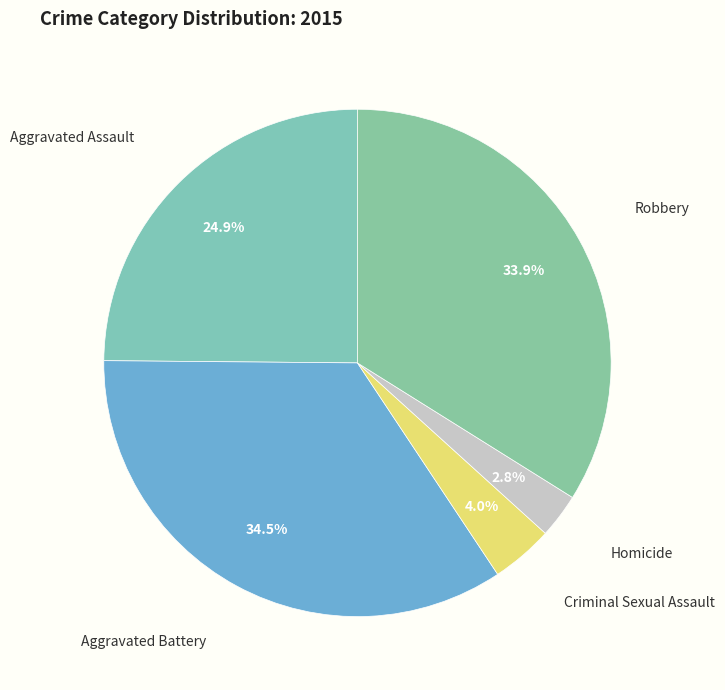

How many segments does this pie chart have?

5